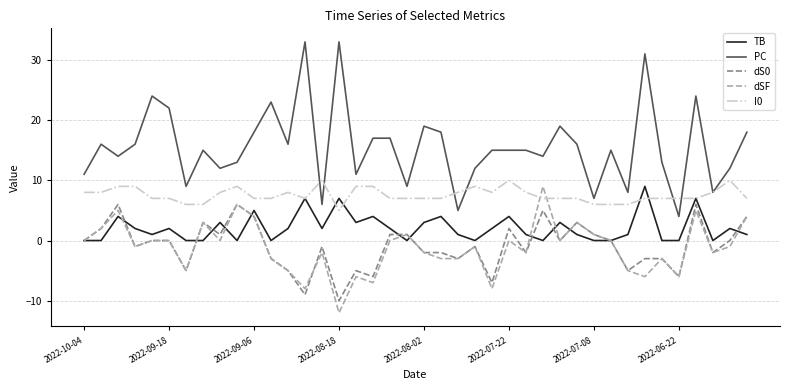

Which series has the widest spread of values?

PC